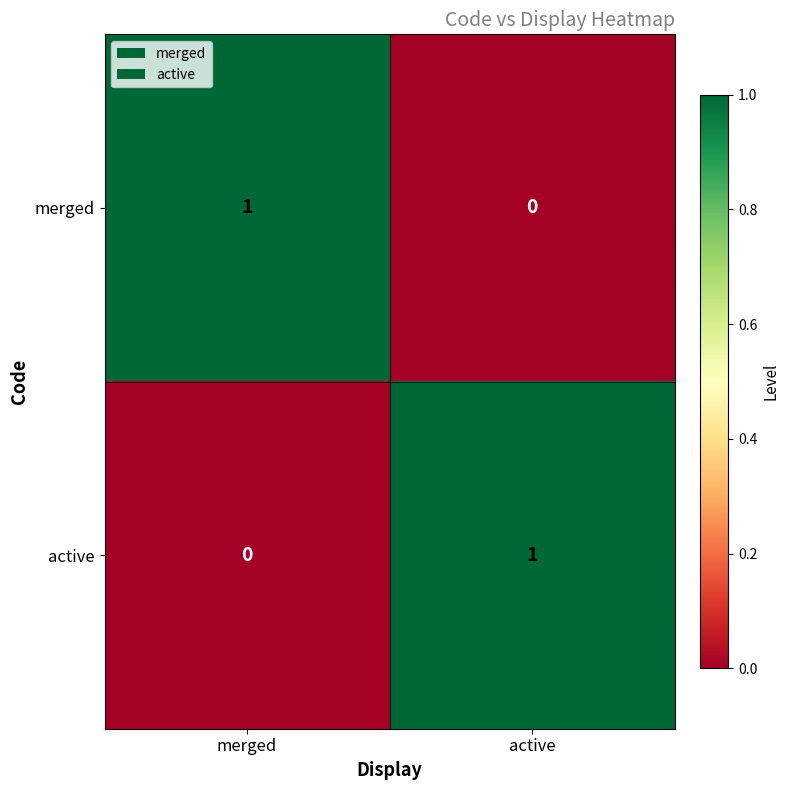

Reading left to right, list all the values displayed in this chart.

merged: 1	0
active: 0	1